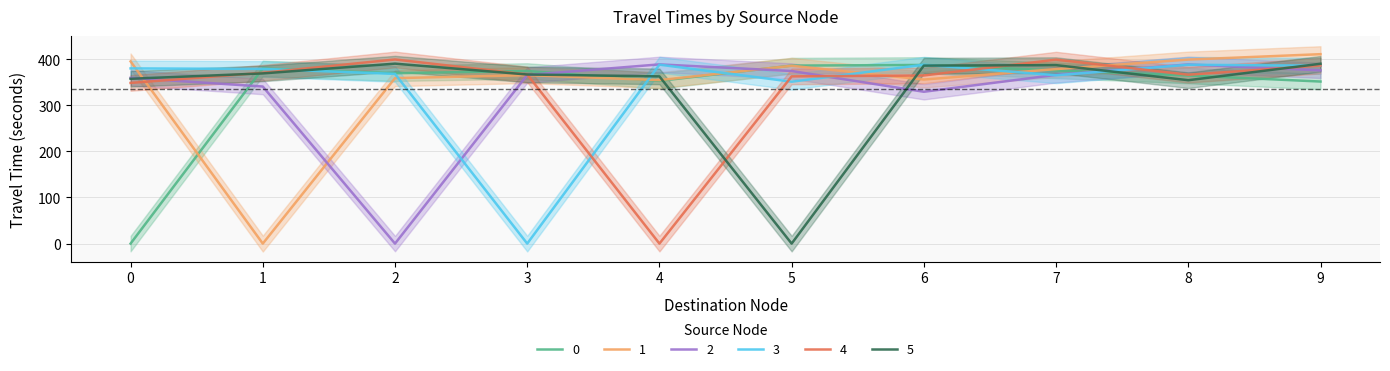

At which category is the sum across all series the highest?

9